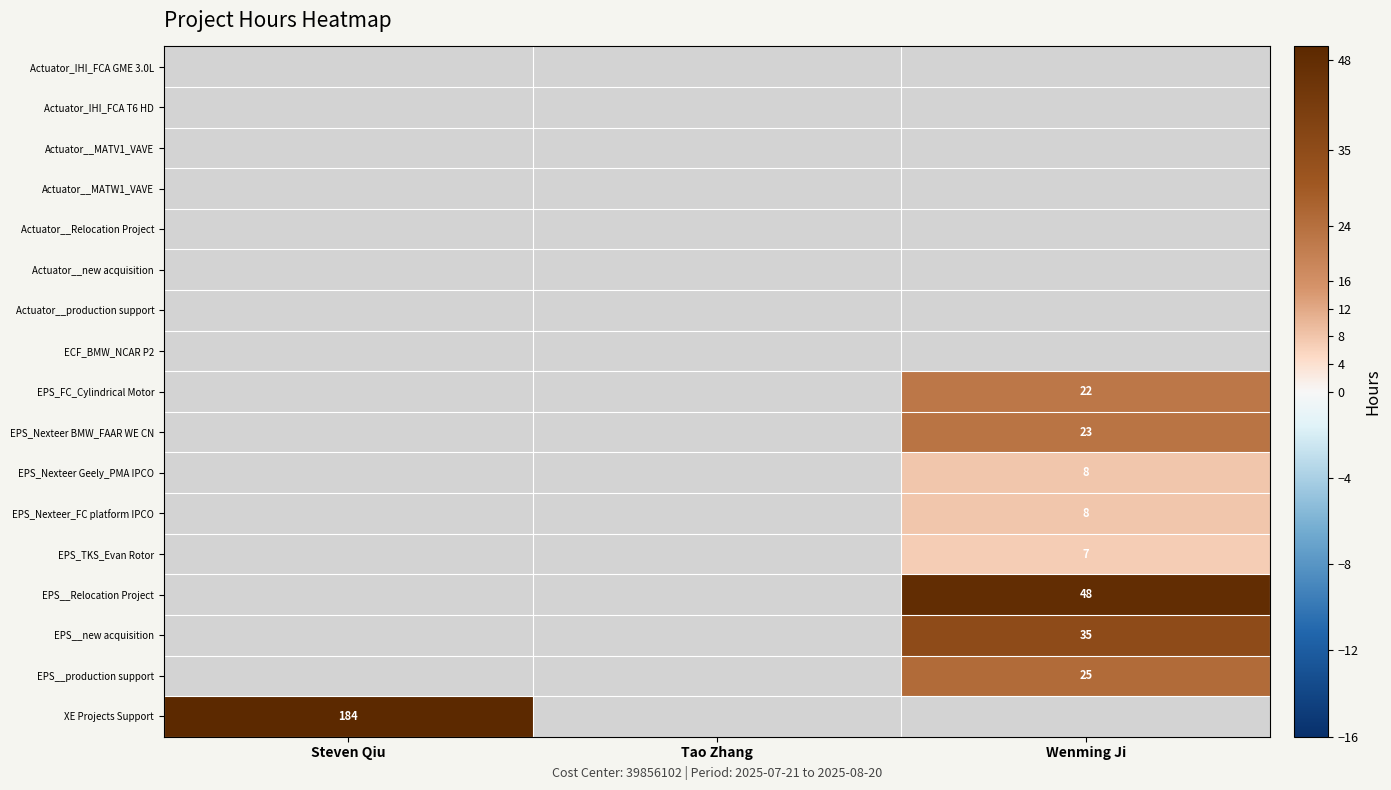

How many data points does each series have?

3